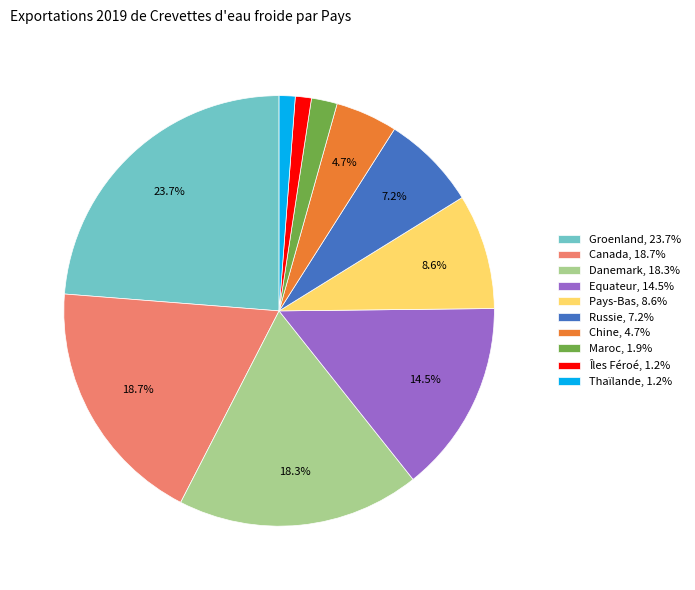

Does Îles Féroé account for over 50% of the chart?

No